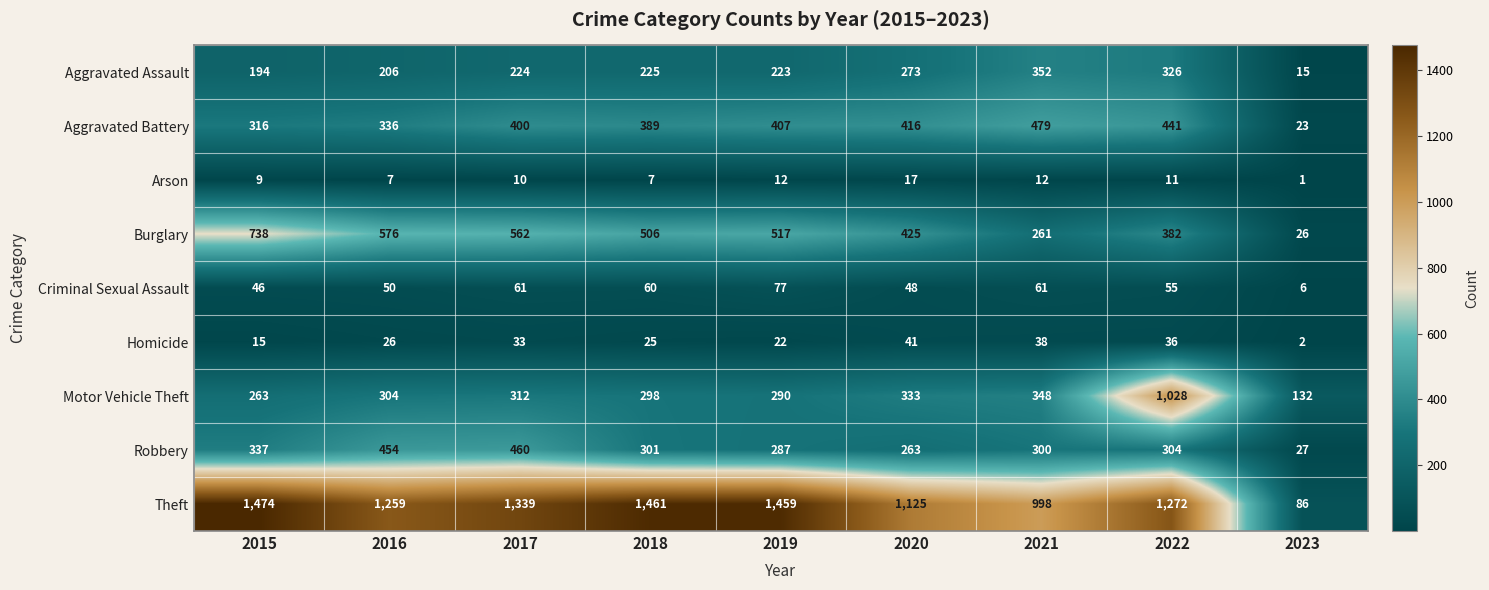

Which category has the lowest value across all series?

2023